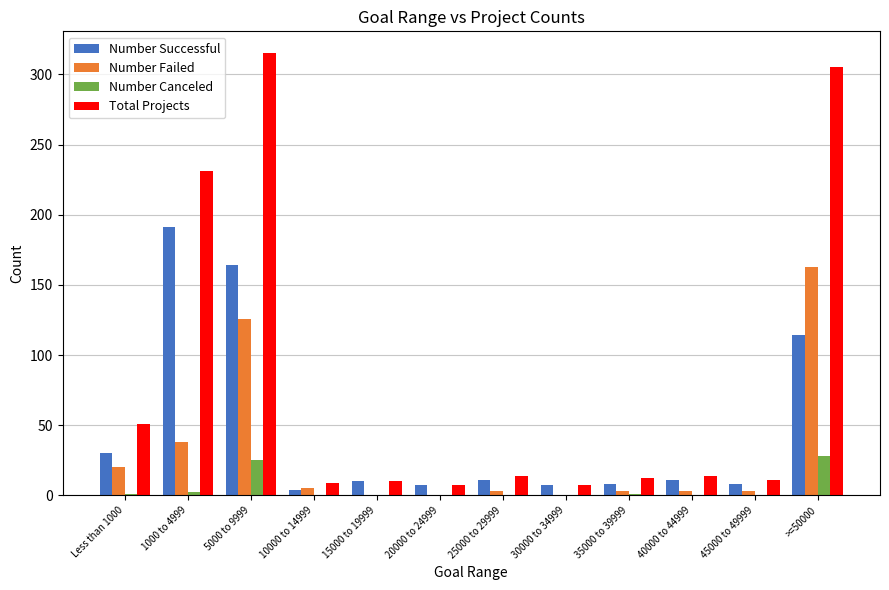

Which series has the largest total across all categories?

Total Projects